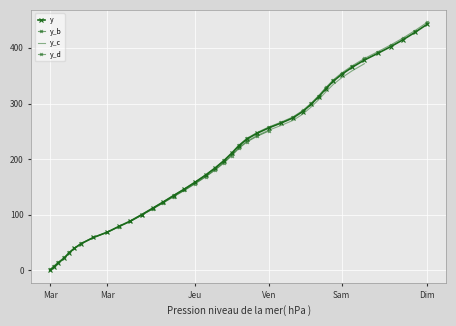

Is it true that the value at 67.3 is 130.9?

False